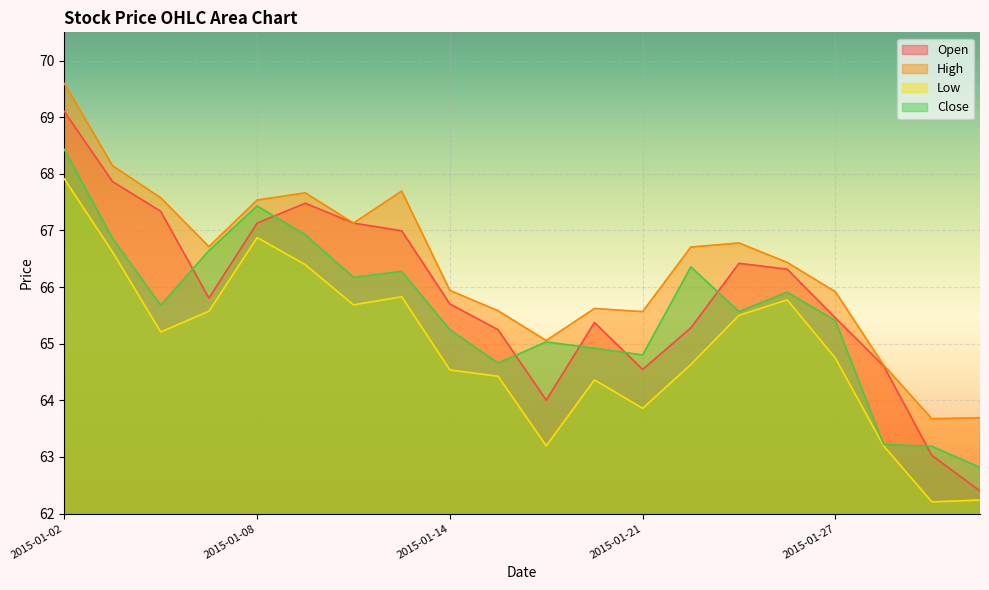

True or false: low and close cross at least once.

False